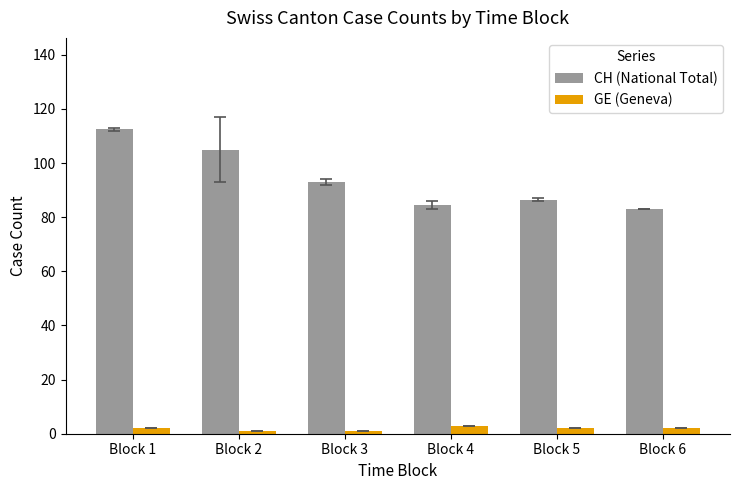

The CH (National Total) series shows 112.5 at Block 1. True or false?

True